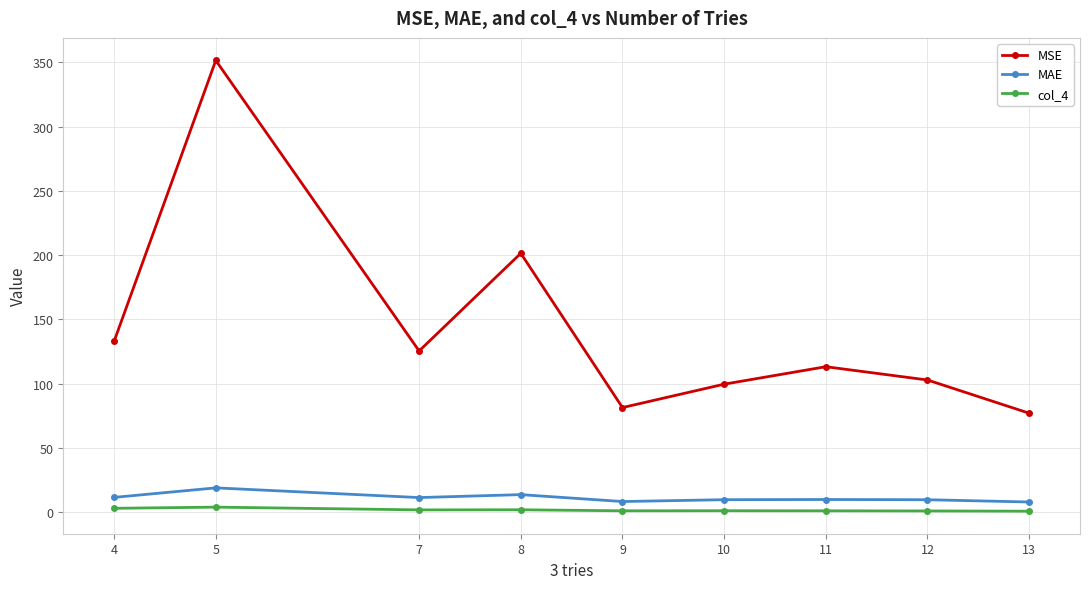

How many values in the MSE series exceed 113?

5